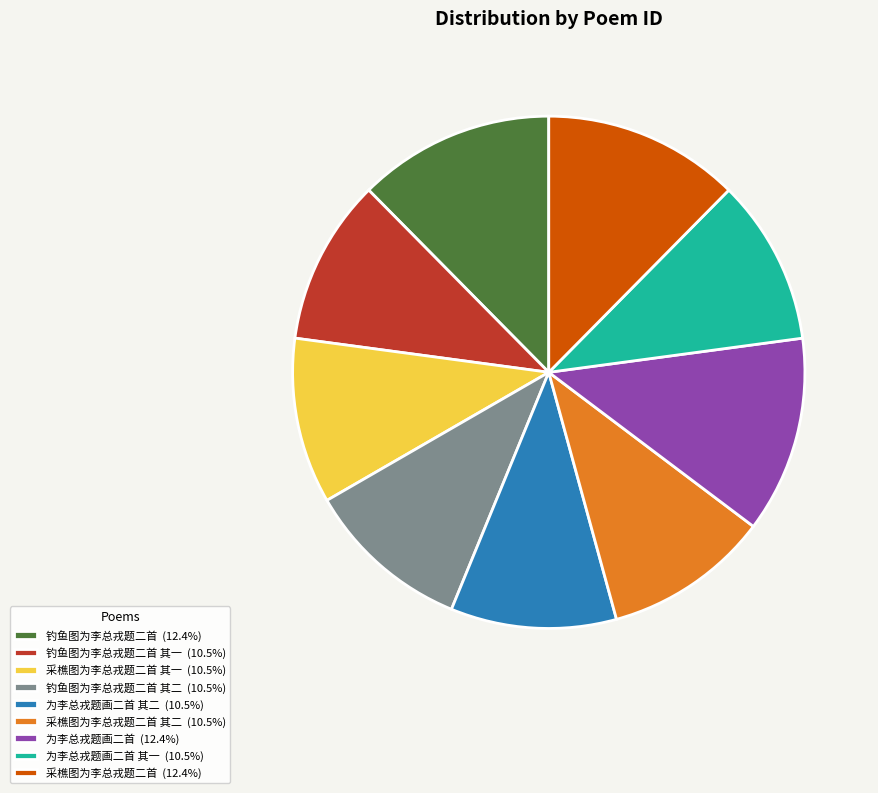

Is the sum of 采樵图为李总戎题二首 其一 (10.5%) and 钓鱼图为李总戎题二首 (12.4%) greater than half?

No